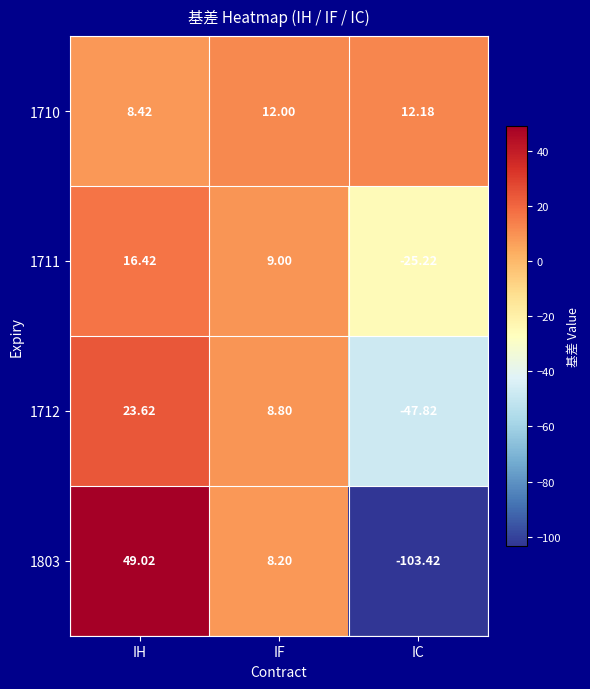

Is the value of 1803 at IC greater than the value of 1712 at IC?

No